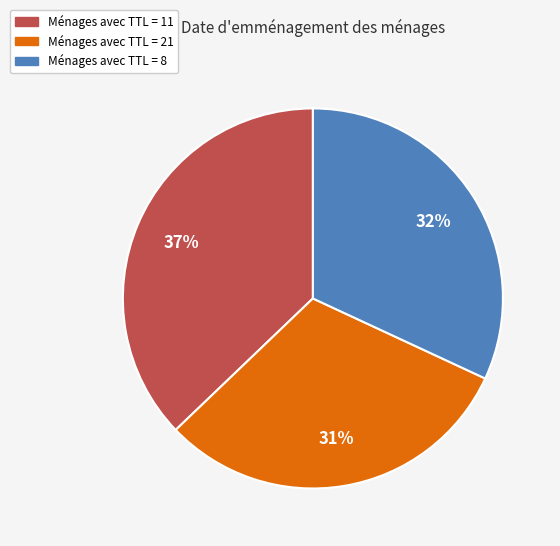

To the nearest percent, what is the difference between the largest and smallest slice percentages?

6%